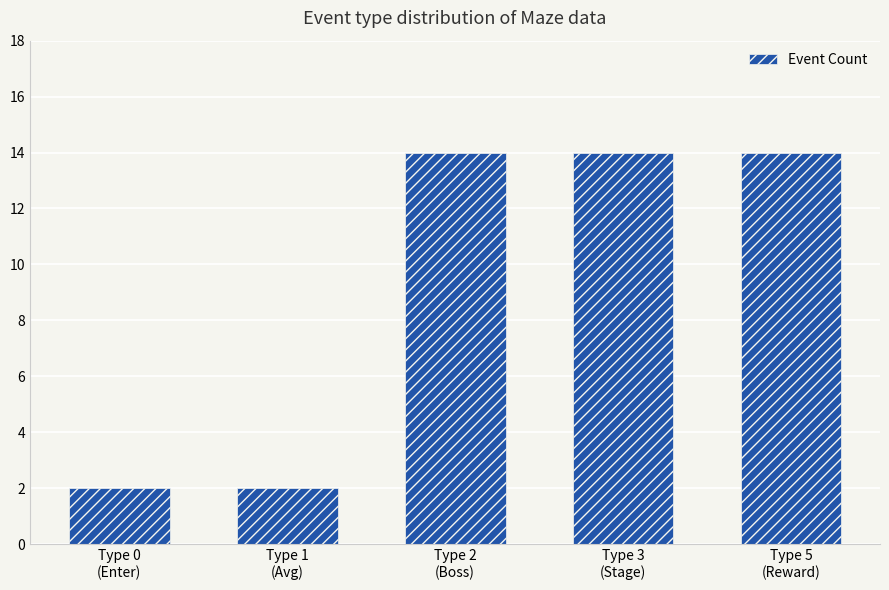

What is the label of the 3rd bar from the left?

Type 2
(Boss)